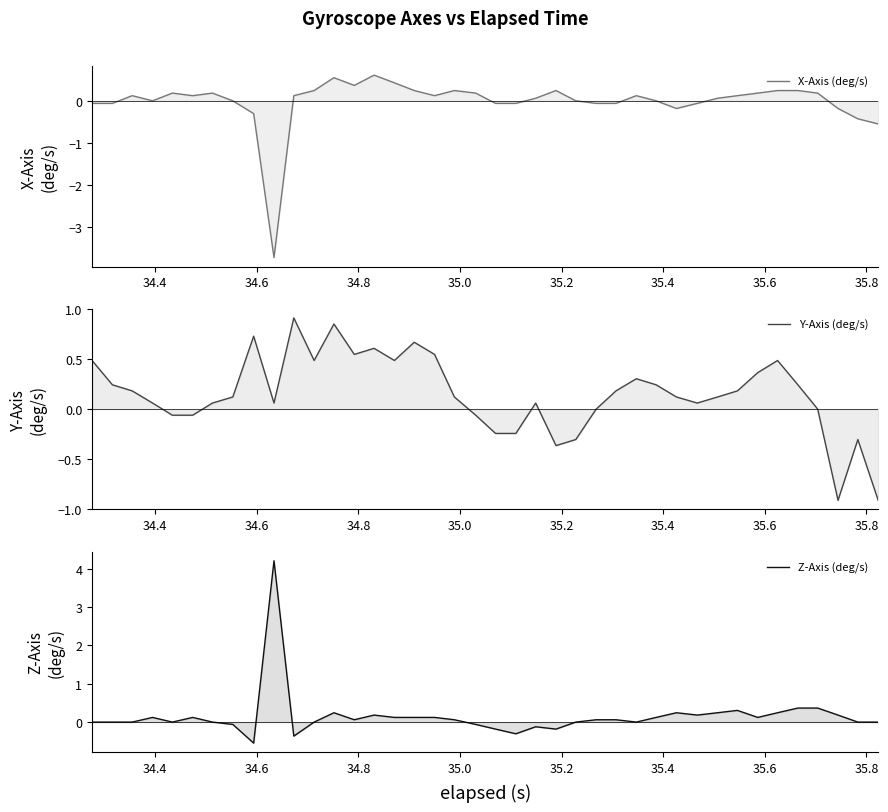

Does the chart display data point markers on the line(s)?

No